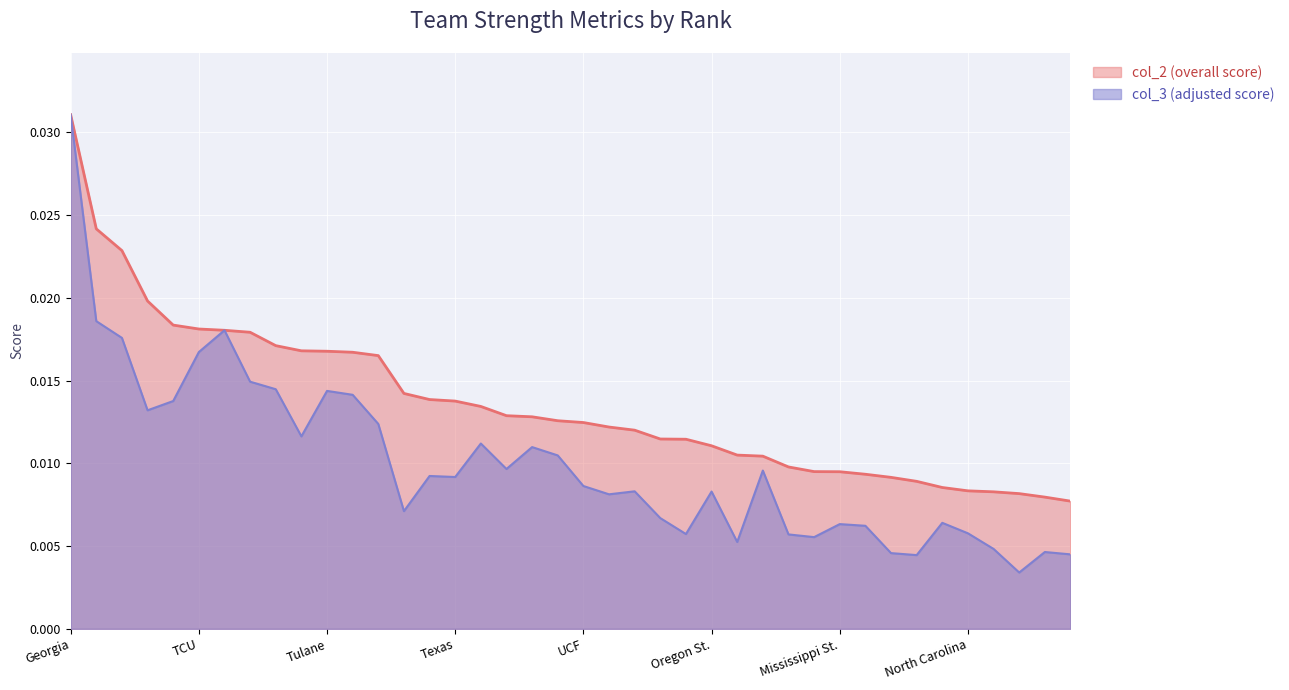

How many lines are shown in the chart?

2